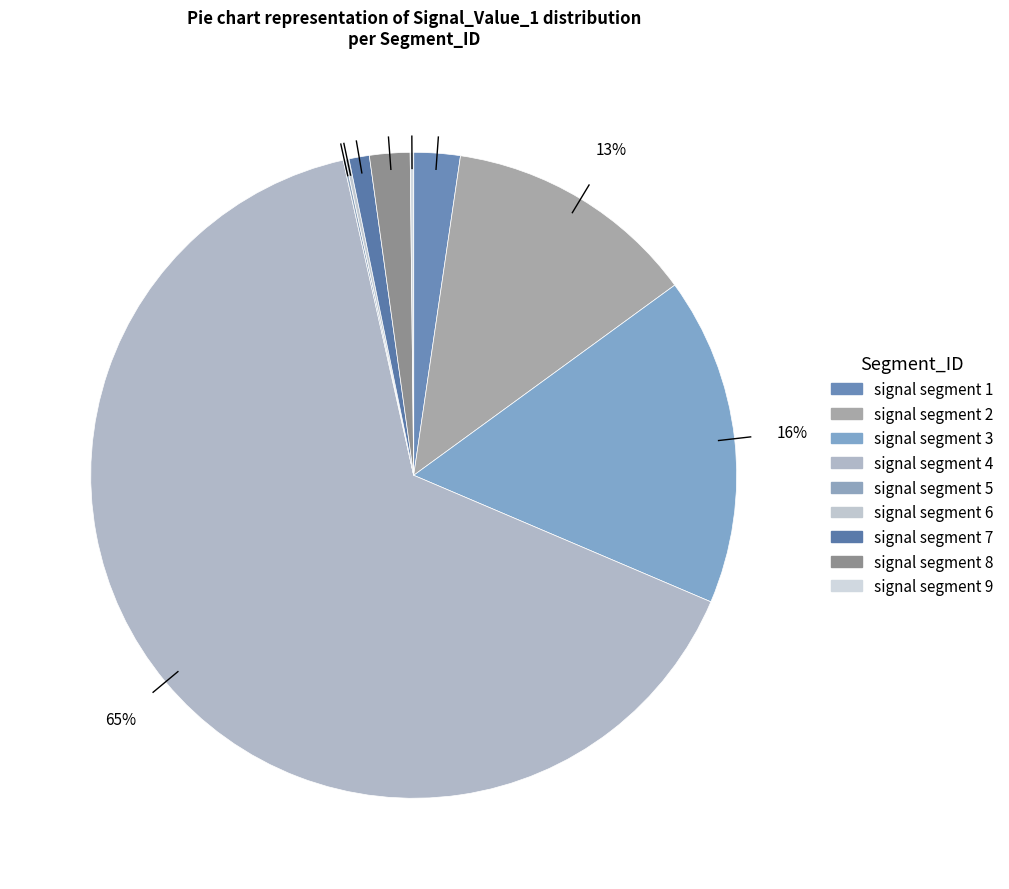

Count the number of slices in the pie.

9